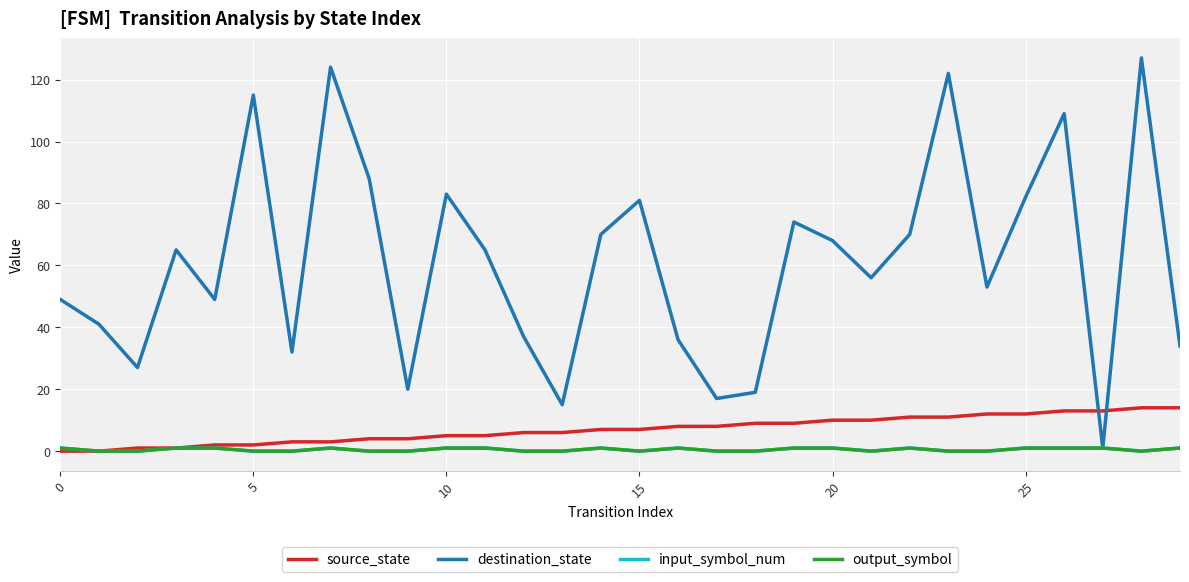

Does the chart display data point markers on the line(s)?

No